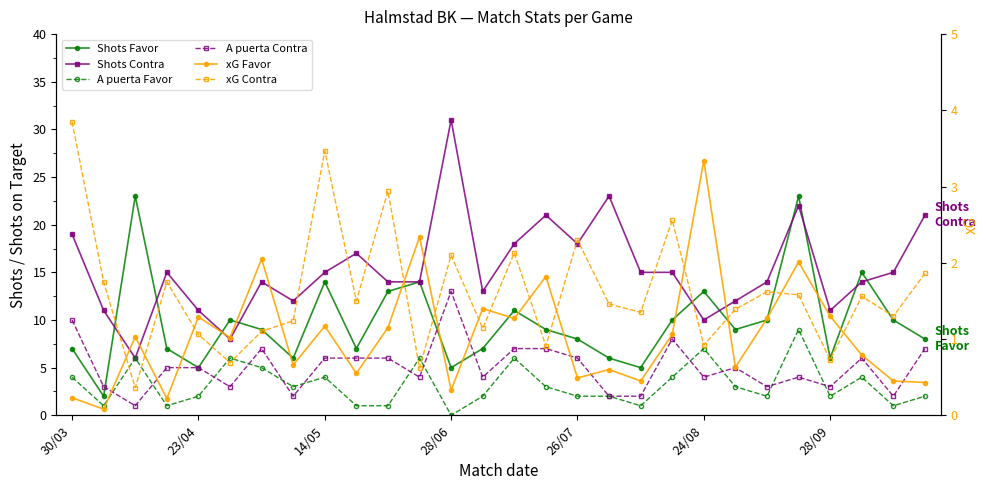

True or false: A puerta Favor has more than 1 points higher than both neighbors.

True